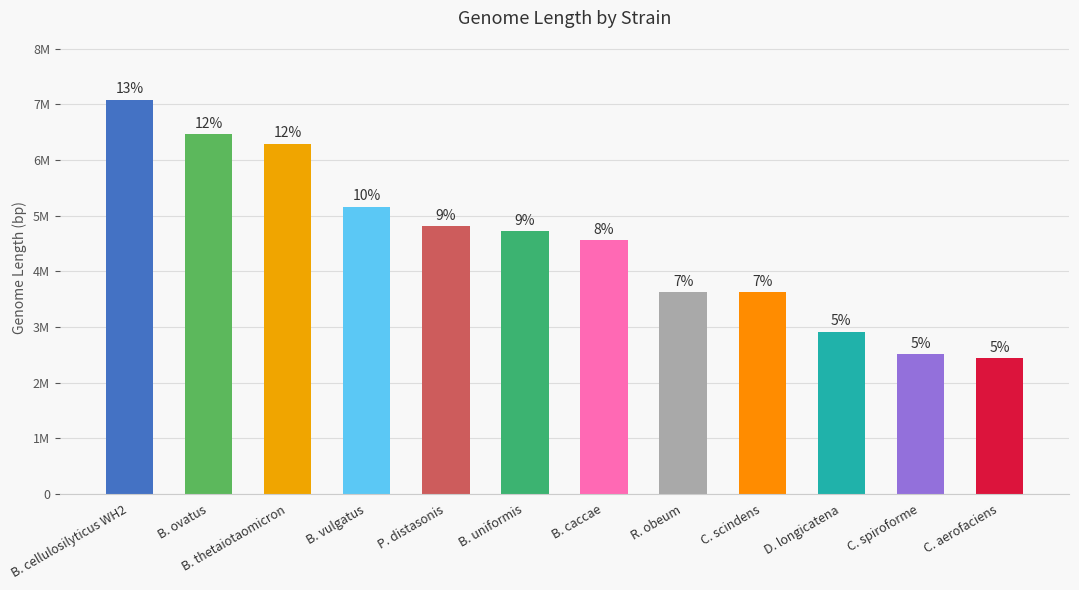

True or false: the data shows 4564814 at B. caccae.

True